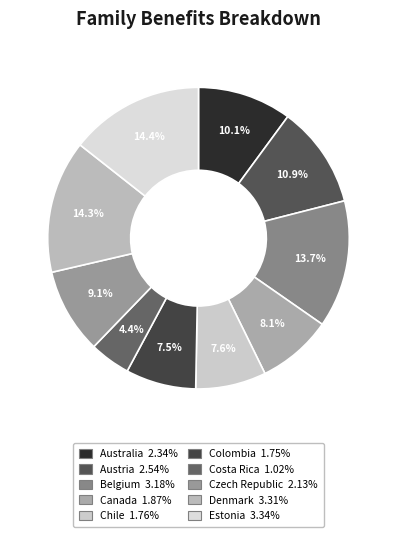

How many segments does this pie chart have?

10